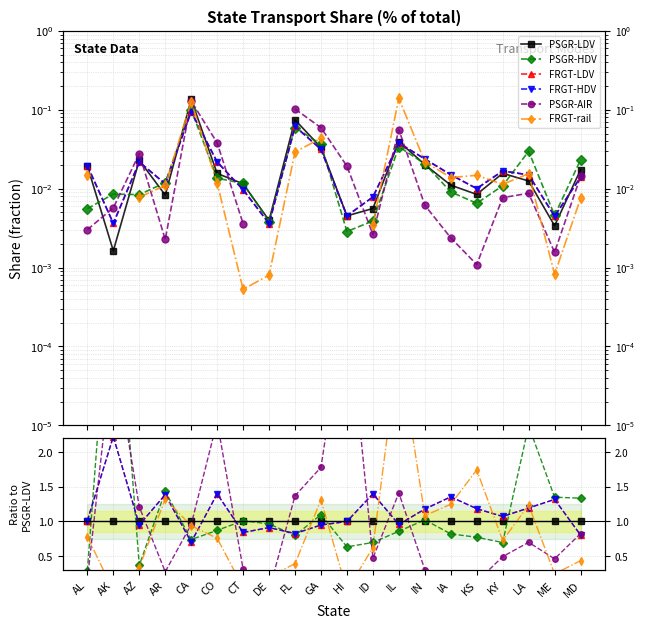

What is the value of the PSGR-LDV point at the 20th from the left?

1.0